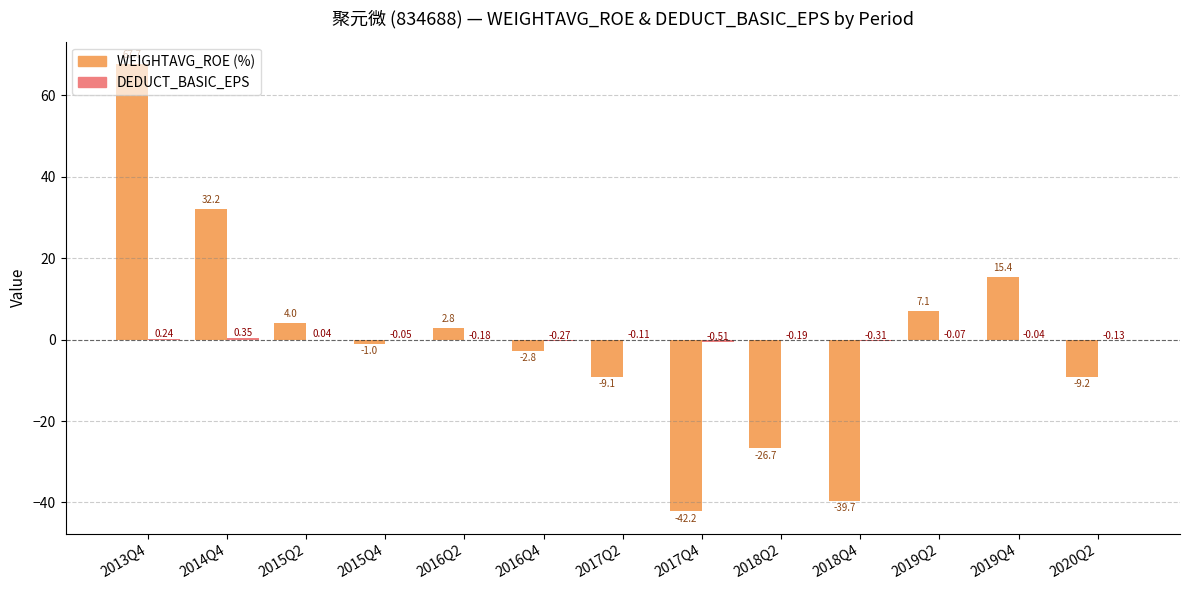

Between 2014Q4 and 2019Q2, which series saw the biggest shift?

WEIGHTAVG_ROE (%)